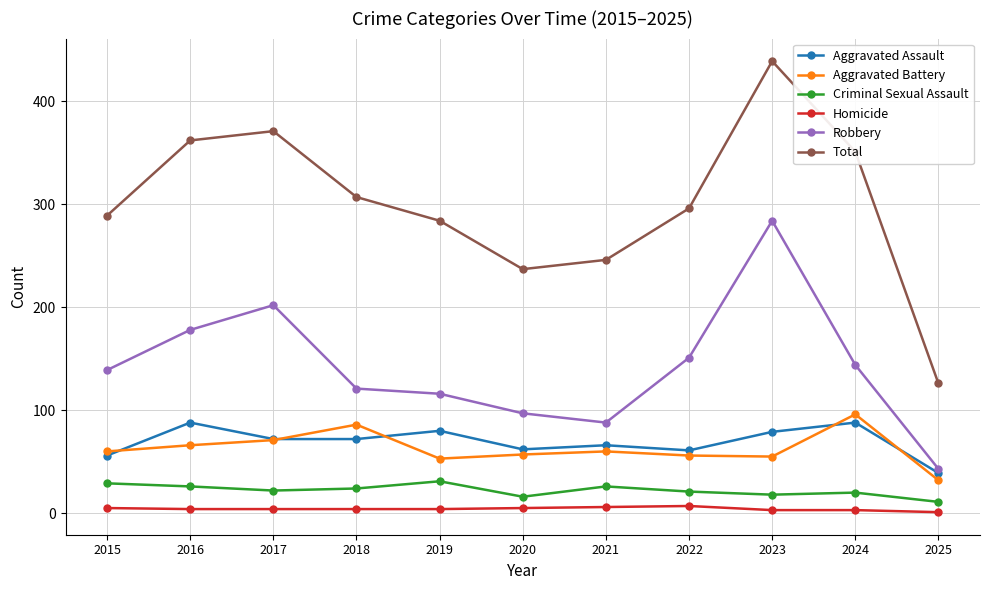

True or false: Robbery and Total cross at least once.

False